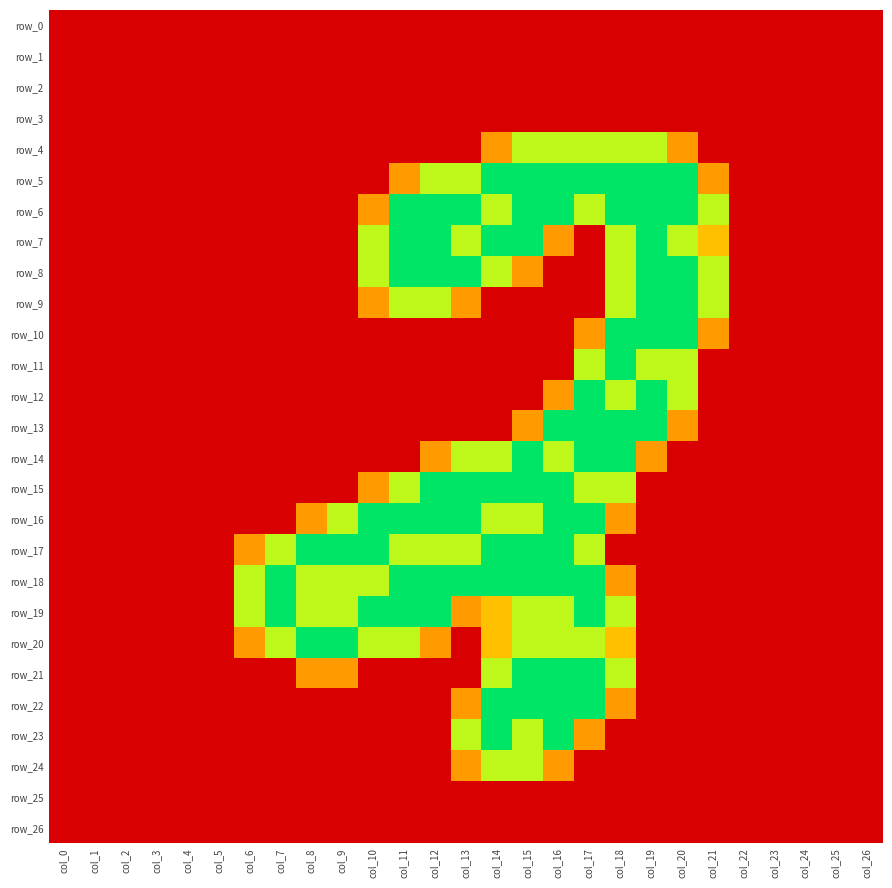

Between col_11 and col_22, which series saw the biggest shift?

row_6